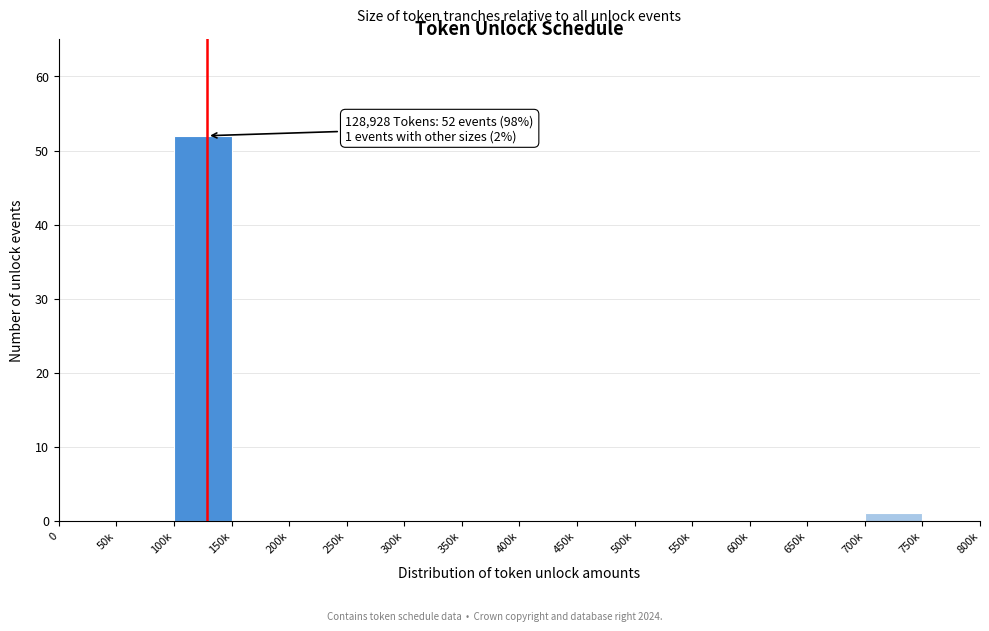

Reading left to right, extract all data points from this chart.

0=0	50k=0	100k=52	150k=0	200k=0	250k=0	300k=0	350k=0	400k=0	450k=0	500k=0	550k=0	600k=0	650k=0	700k=1	750k=0